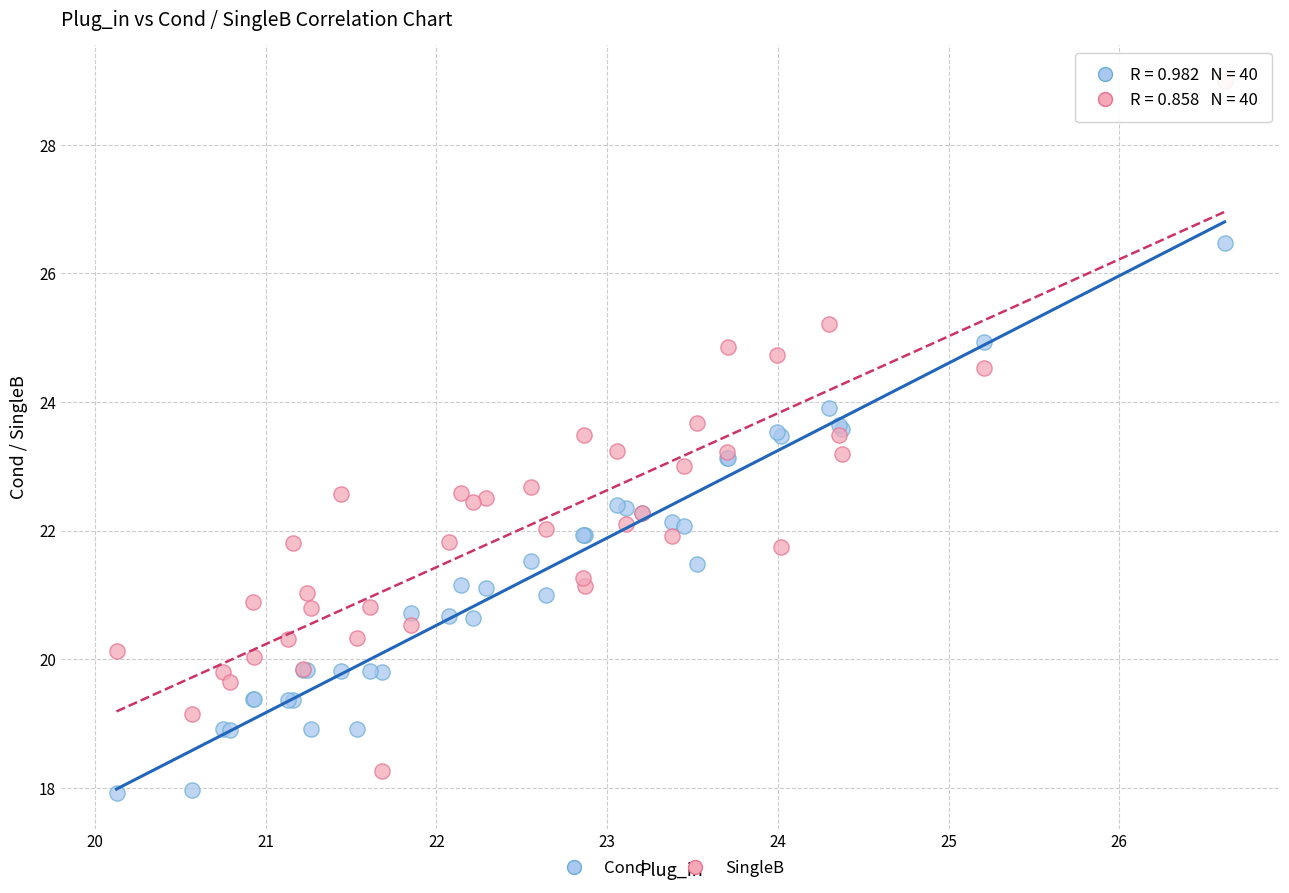

Which series contains the highest Y value?

SingleB